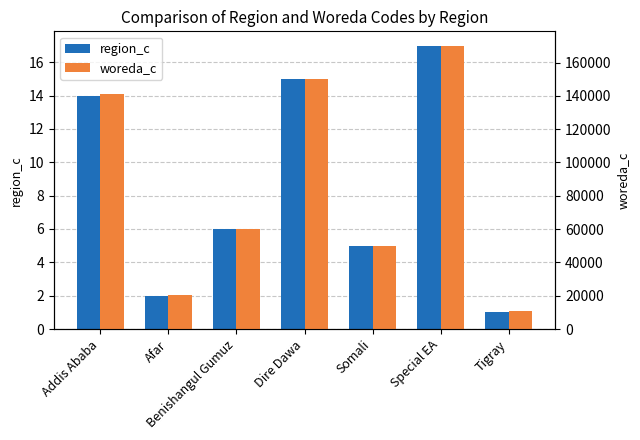

Rank the categories by region_c value from highest to lowest.

Special EA, Dire Dawa, Addis Ababa, Benishangul Gumuz, Somali, Afar, Tigray